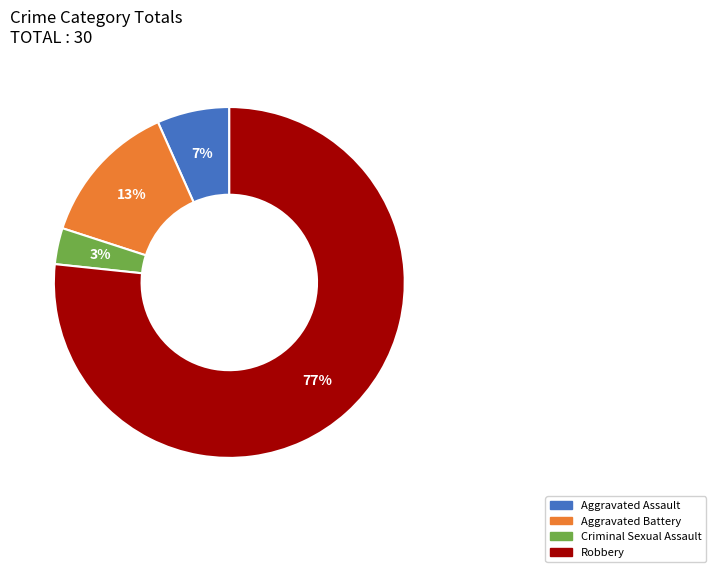

To the nearest percent, what percentage of the pie is Criminal Sexual Assault?

3%